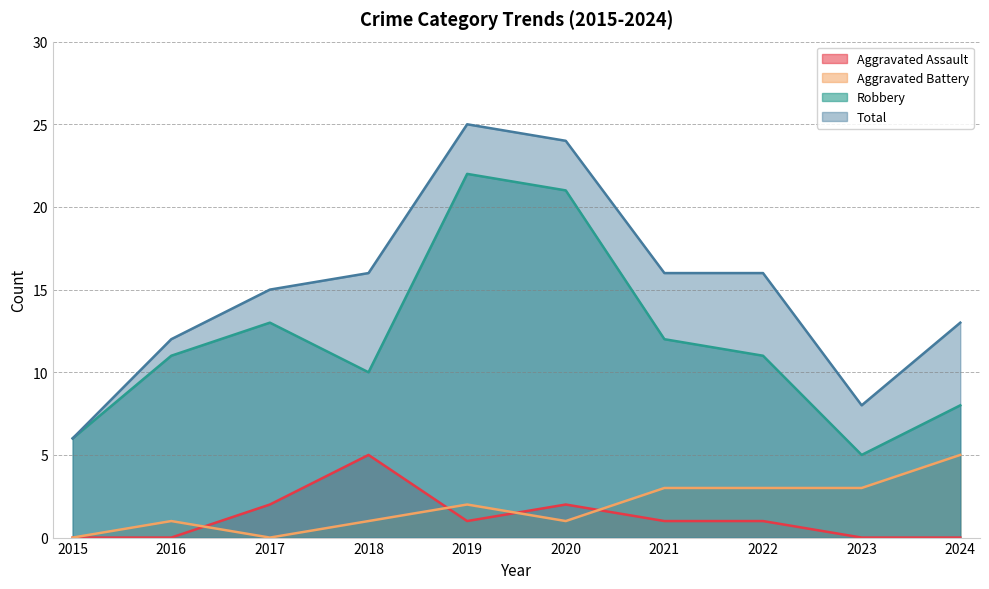

Reading left to right, what are all the values shown in this chart?

Aggravated Assault: 0	0	2	5	1	2	1	1	0	0
Aggravated Battery: 0	1	0	1	2	1	3	3	3	5
Robbery: 6	11	13	10	22	21	12	11	5	8
Total: 6	12	15	16	25	24	16	16	8	13